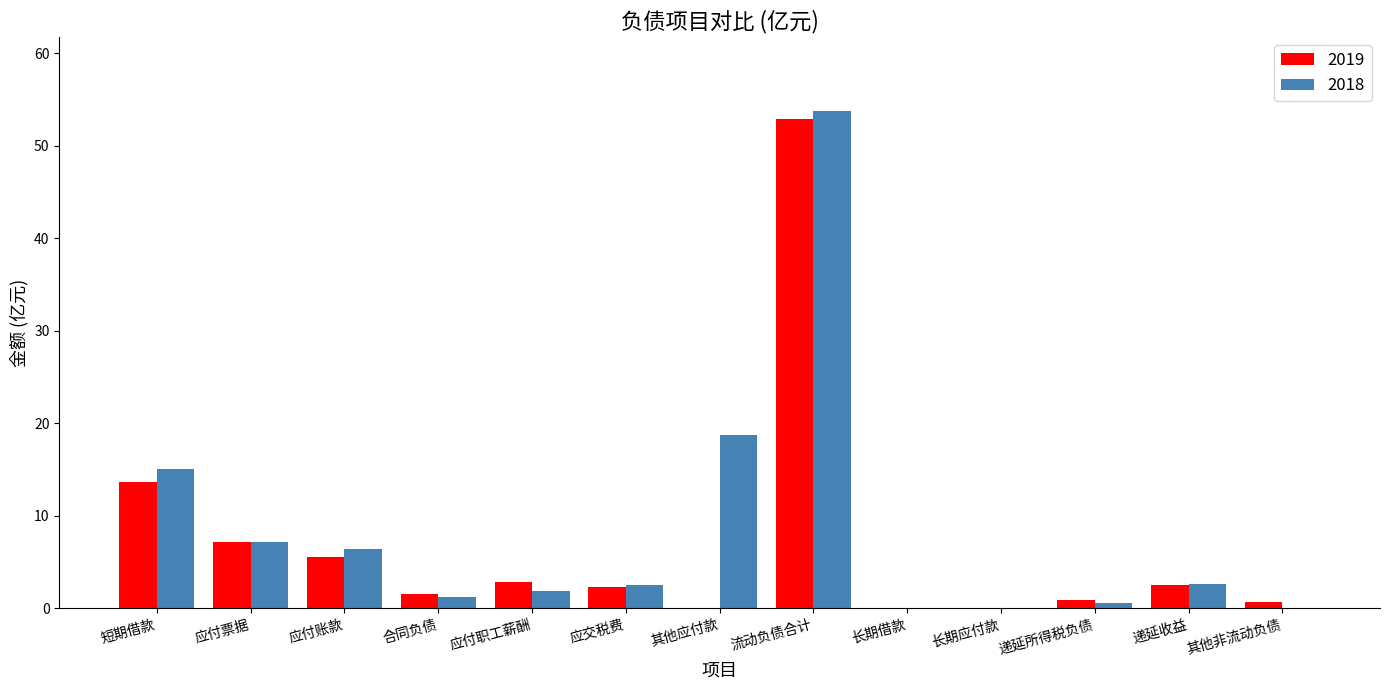

Which series has the largest total across all categories?

2018